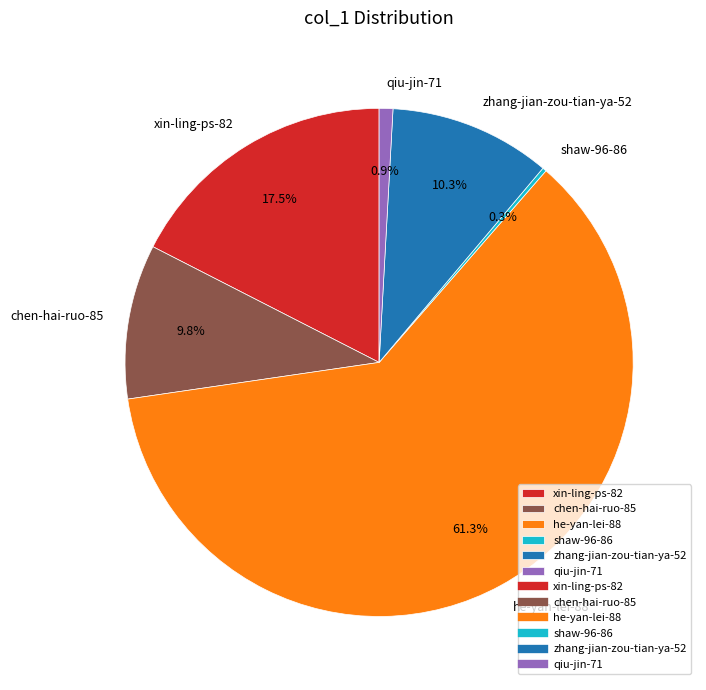

Which category accounts for the majority?

he-yan-lei-88